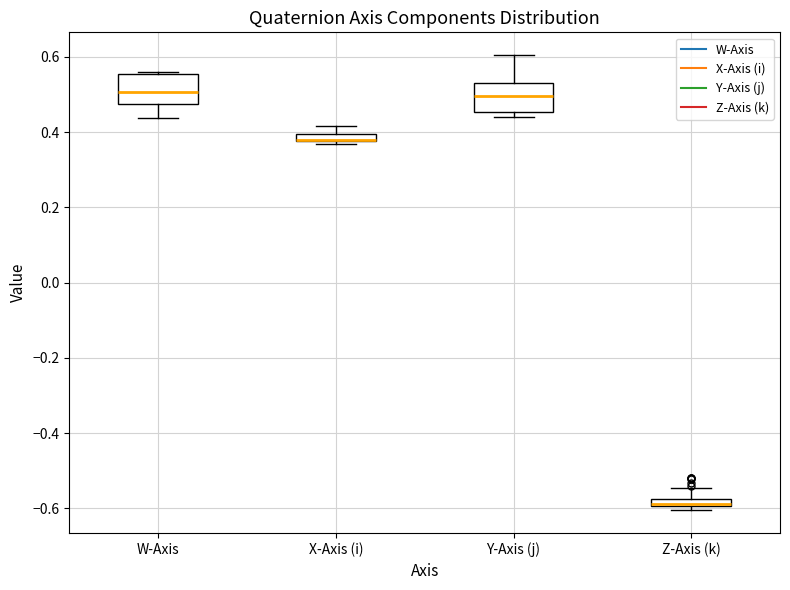

Where does the median line of the box for Y-Axis (j) sit on the y-axis? The values are not printed on the chart, so give them approximately, as read against the axis.

0.50